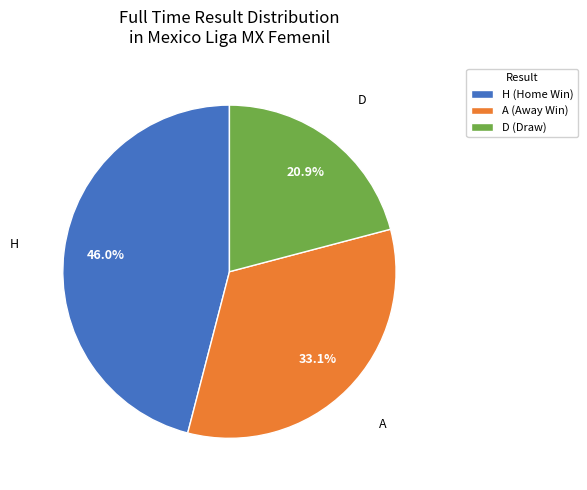

How many slices are in this pie chart?

3